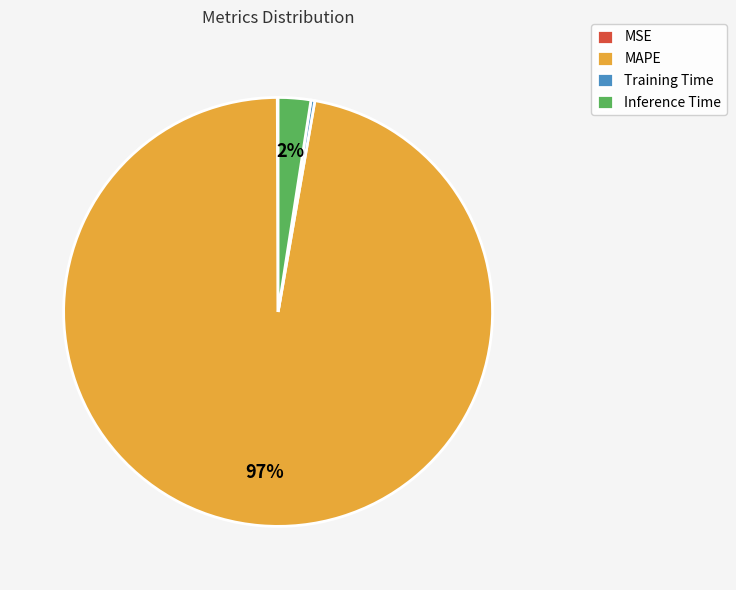

The MAPE slice represents 85% of the pie. True or false?

False